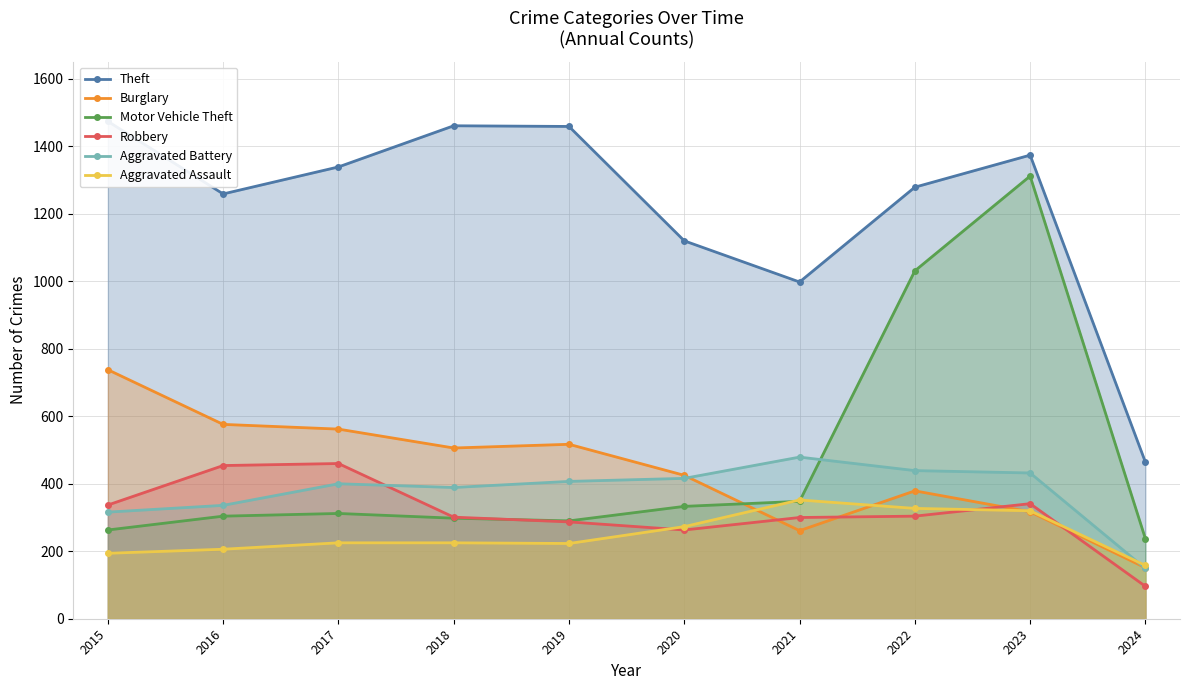

True or false: Aggravated Assault and Theft intersect in this chart.

False